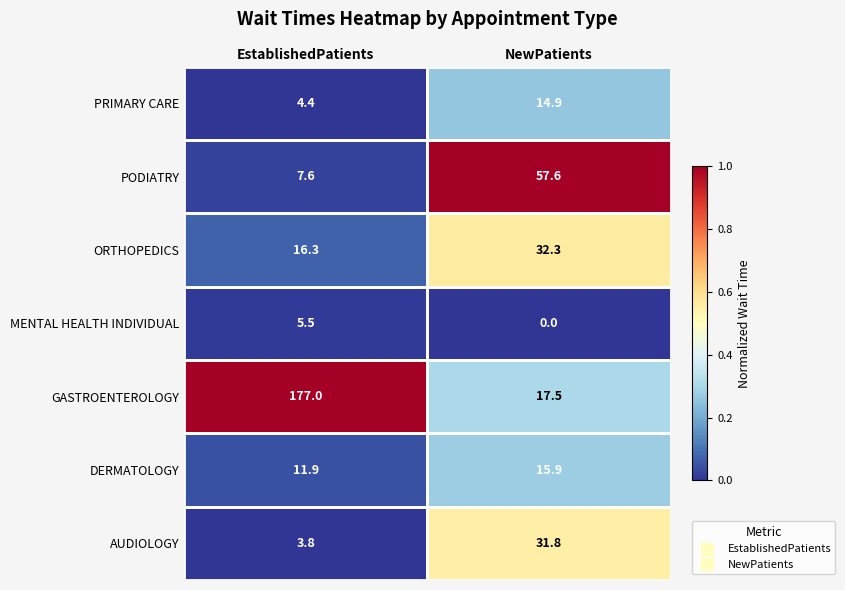

What is the maximum value for DERMATOLOGY?

15.9